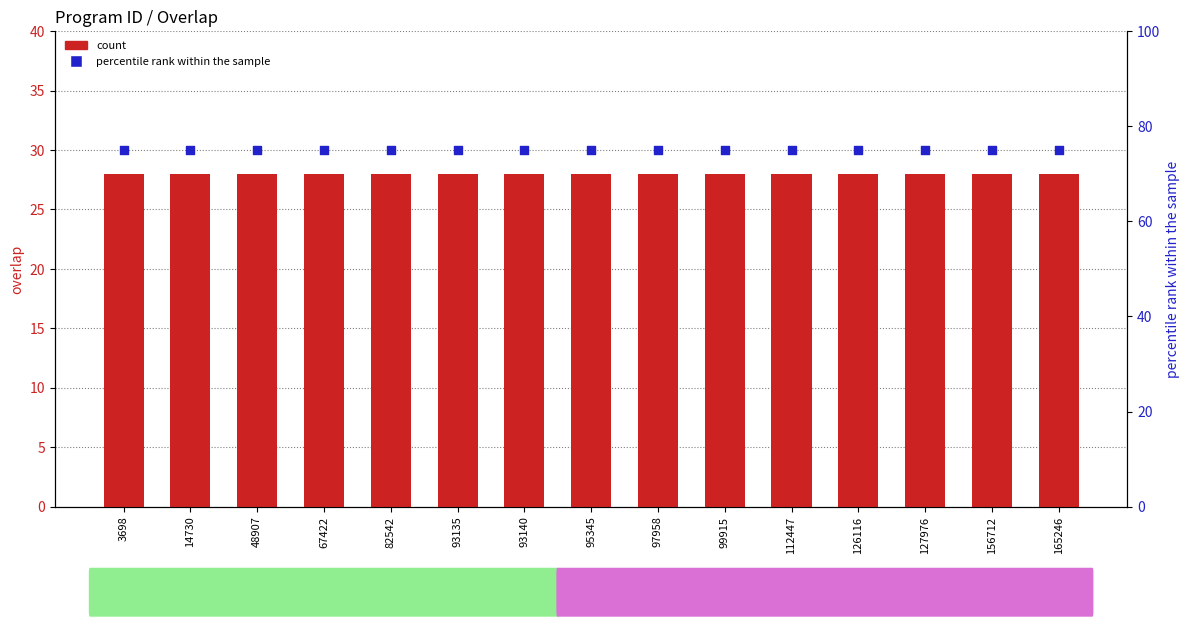

At which category is the sum across all series the highest?

3698